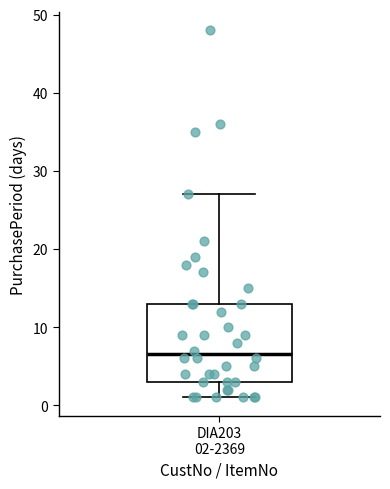

Where does the lower whisker of the box for DIA203 02-2369 end on the y-axis? The values are not printed on the chart, so give them approximately, as read against the axis.

1